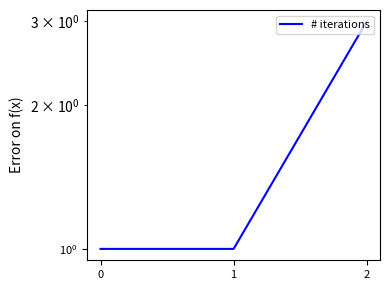

What is the ratio of the value at 1 to the value at 0?

1.0